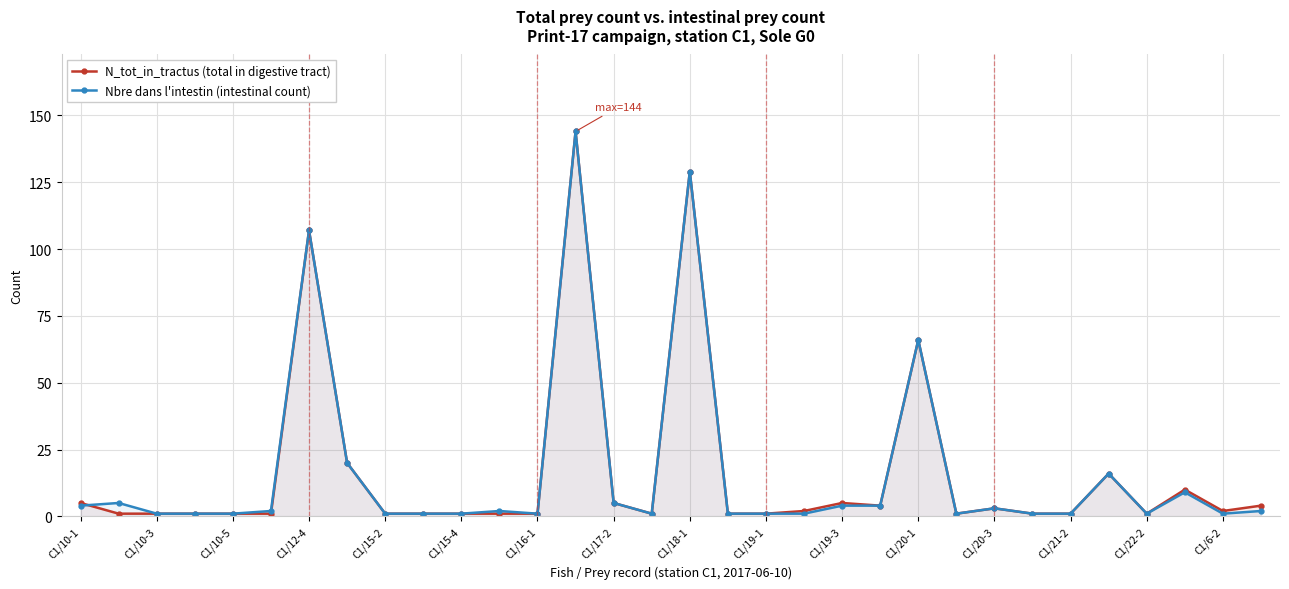

Between C1/15-2 and C1/19-3, which series saw the biggest shift?

N_tot_in_tractus (total in digestive tract)